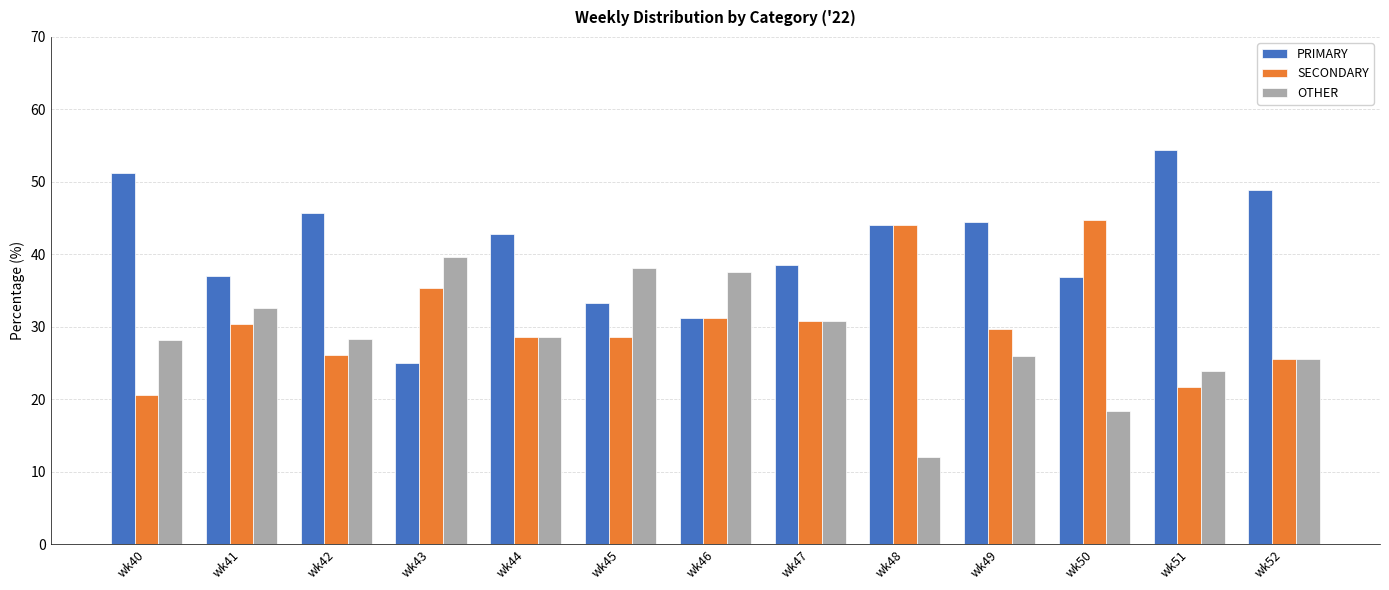

List the series in order of their peak value, highest first.

PRIMARY, SECONDARY, OTHER